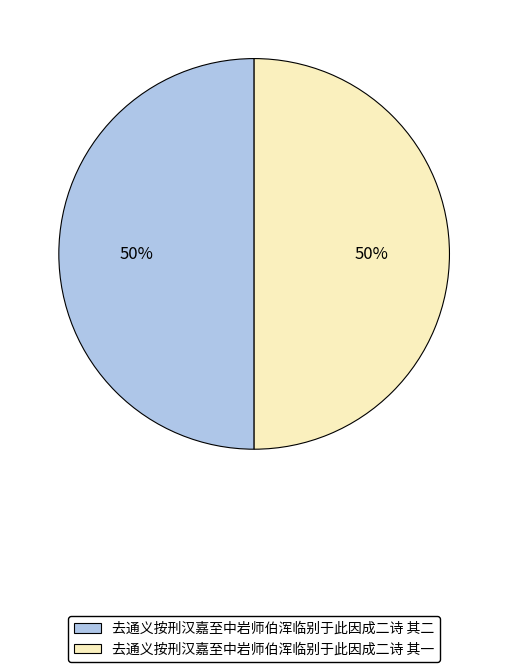

To the nearest percent, what portion does 去通义按刑汉嘉至中岩师伯浑临别于此因成二诗 其一 represent?

50%